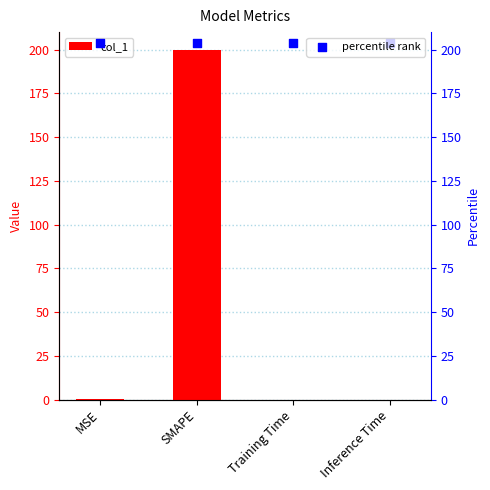

Which series has the largest Y range (max minus min)?

col_1